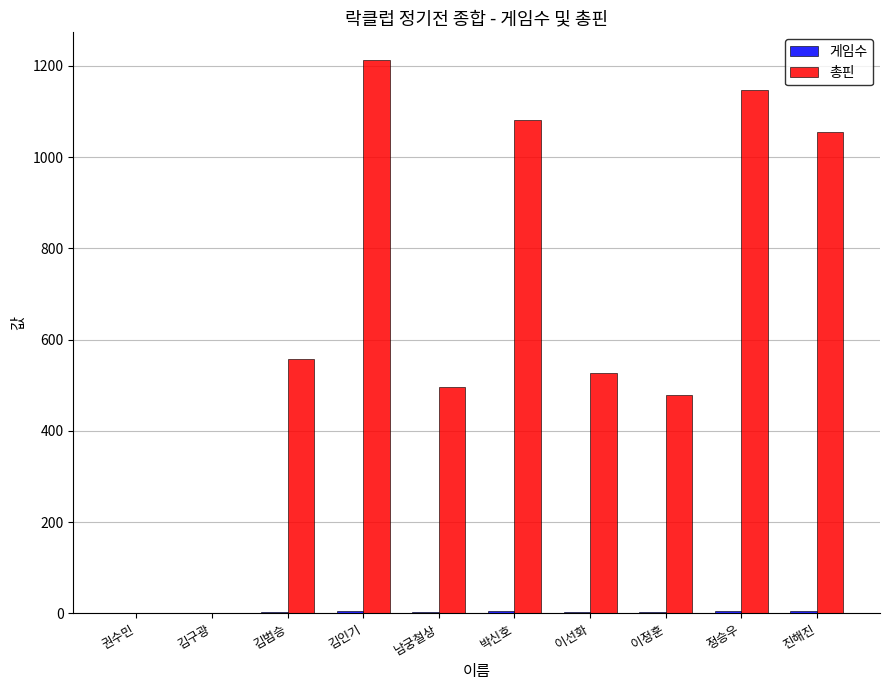

Which series has the largest total across all categories?

총핀